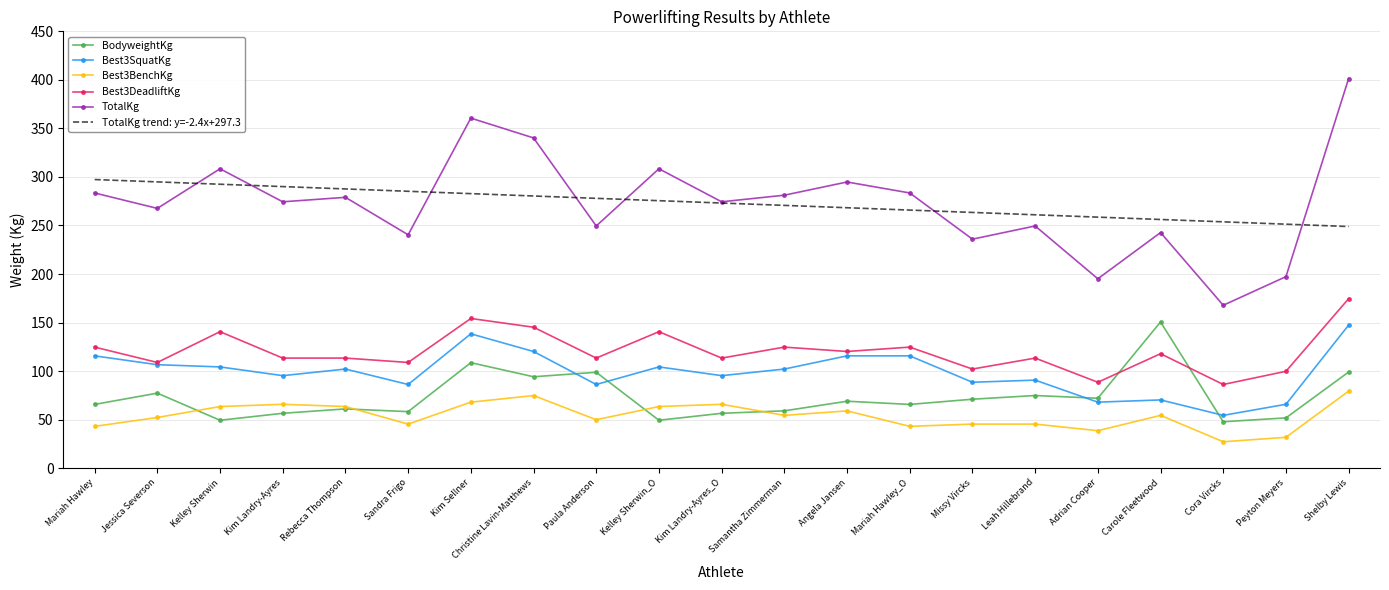

True or false: Best3BenchKg has a value of 45.4 at Leah Hillebrand.

True